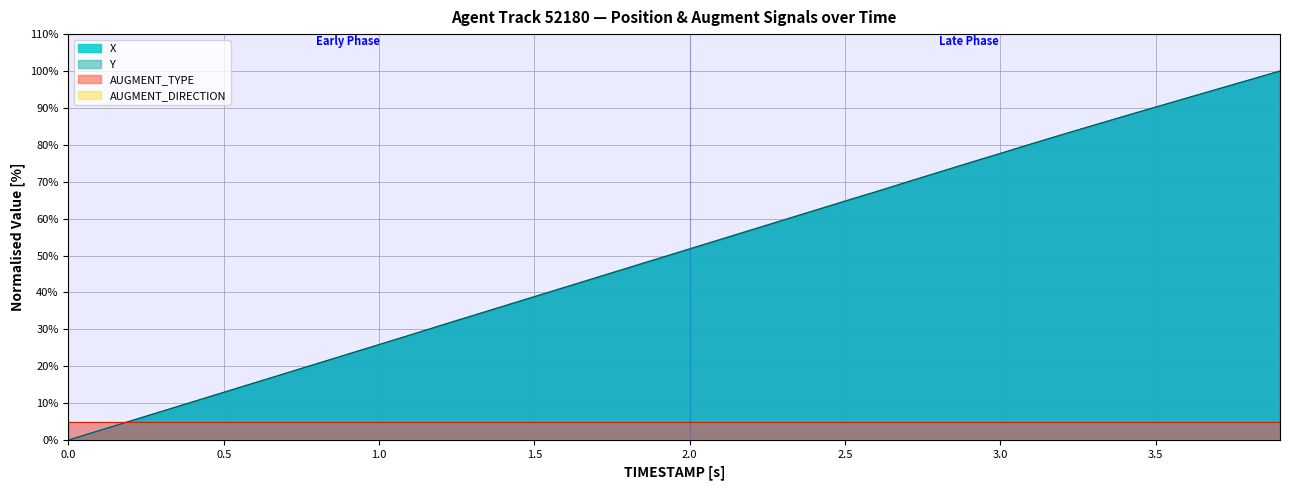

What is the sum of all Y values?

2016.8